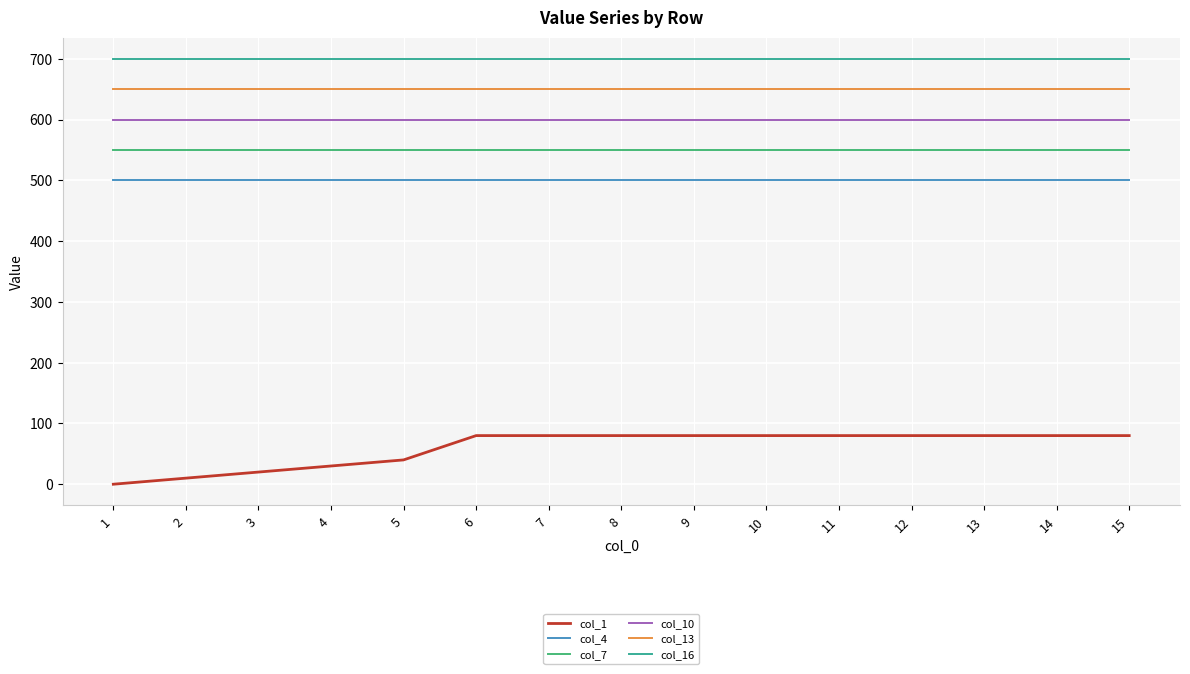

The value of col_1 at 8 is 119. True or false?

False